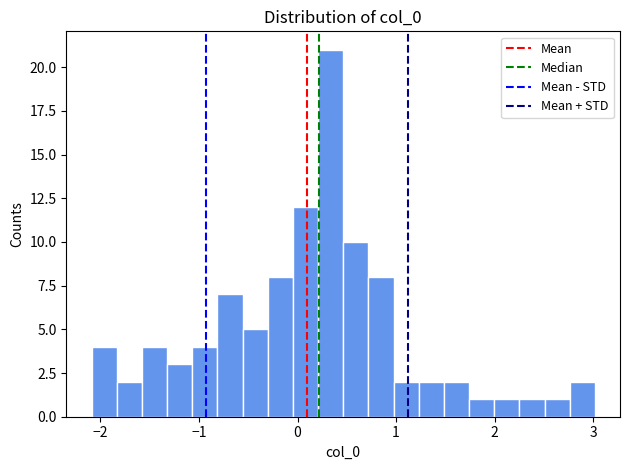

Read against the x-axis, roughly where is the centre of the tallest bar?

0.3